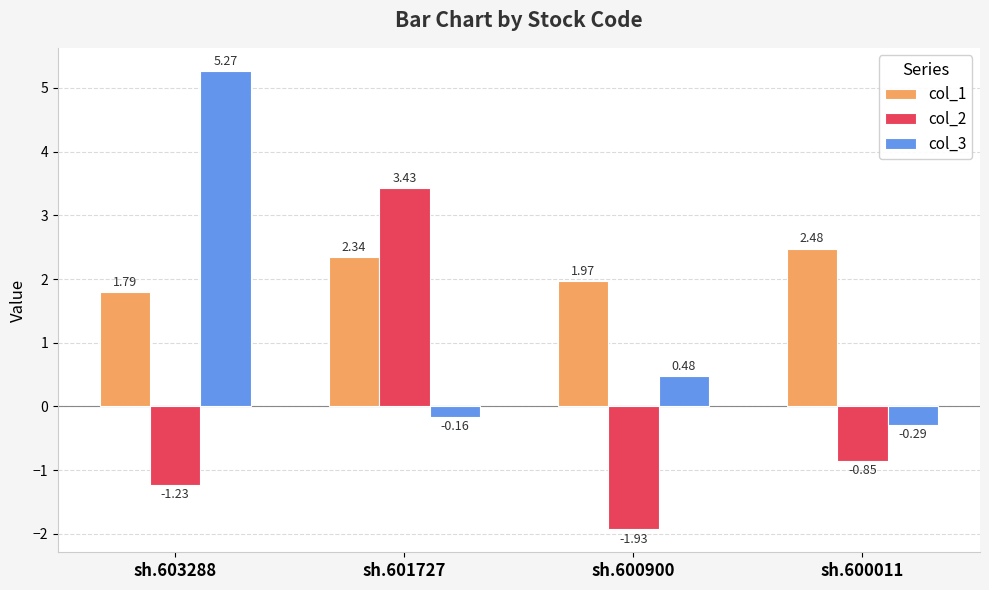

What is the spread (max minus min) of values at sh.600900?

3.9